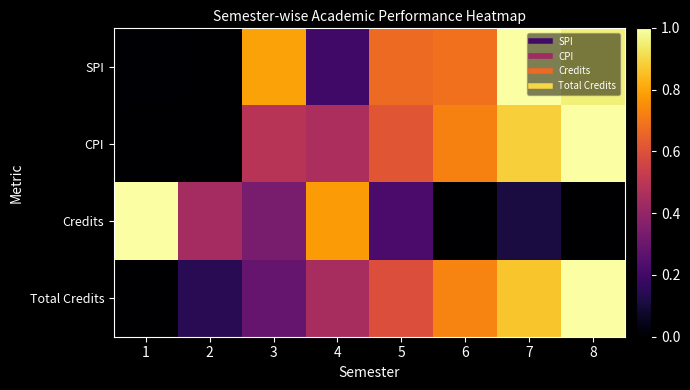

Reading right to left, transcribe all the data shown in this chart.

SPI: 8=1.0	7=1.0	6=0.7	5=0.7	4=0.2	3=0.8	2=0.0	1=0.0
CPI: 8=1.0	7=0.9	6=0.7	5=0.6	4=0.5	3=0.5	2=0.0	1=0.0
Credits: 8=0.0	7=0.1	6=0.0	5=0.2	4=0.8	3=0.3	2=0.4	1=1.0
Total Credits: 8=1.0	7=0.9	6=0.7	5=0.6	4=0.5	3=0.3	2=0.1	1=0.0